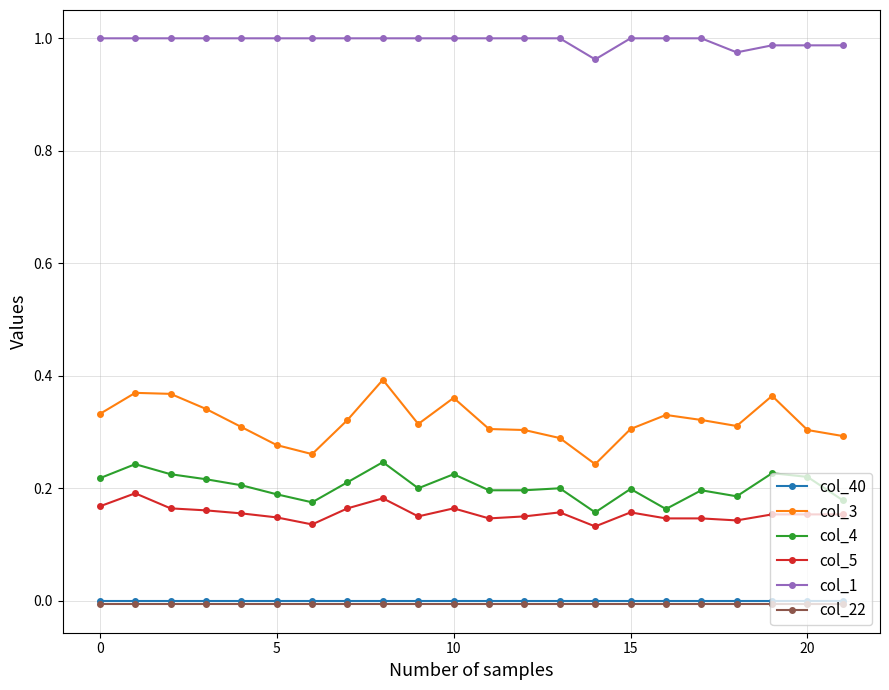

Which series has the largest total across all categories?

col_1